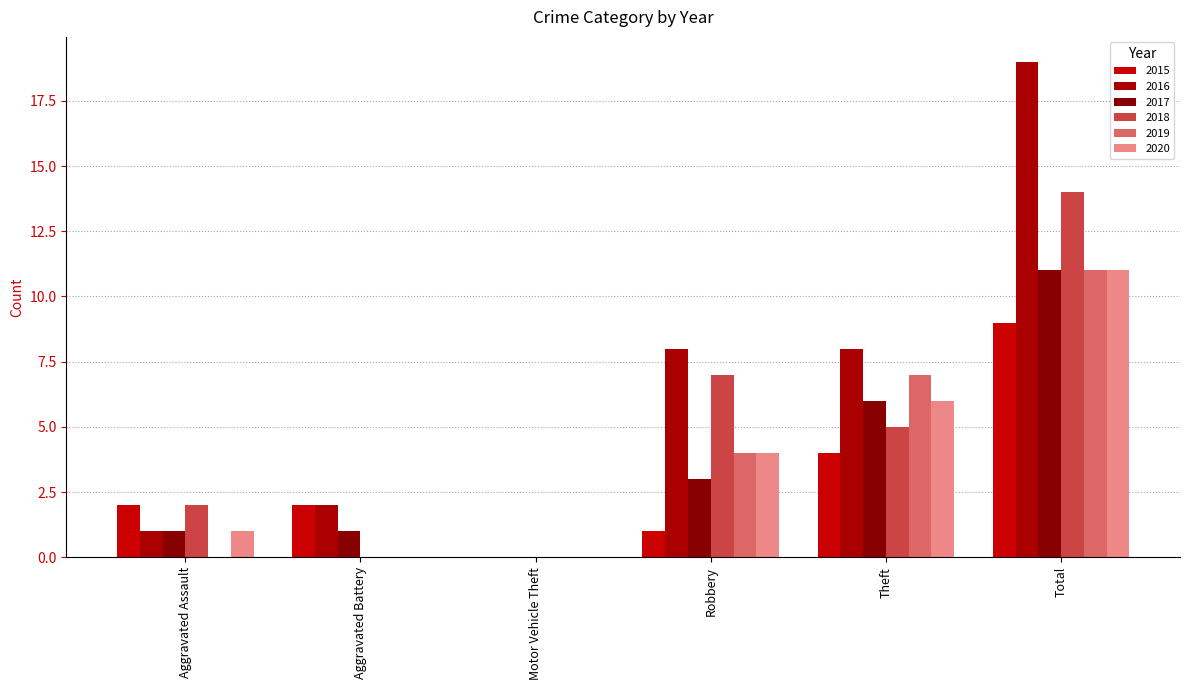

Reading left to right, transcribe all the data shown in this chart.

2015: 2	2	0	1	4	9
2016: 1	2	0	8	8	19
2017: 1	1	0	3	6	11
2018: 2	0	0	7	5	14
2019: 0	0	0	4	7	11
2020: 1	0	0	4	6	11